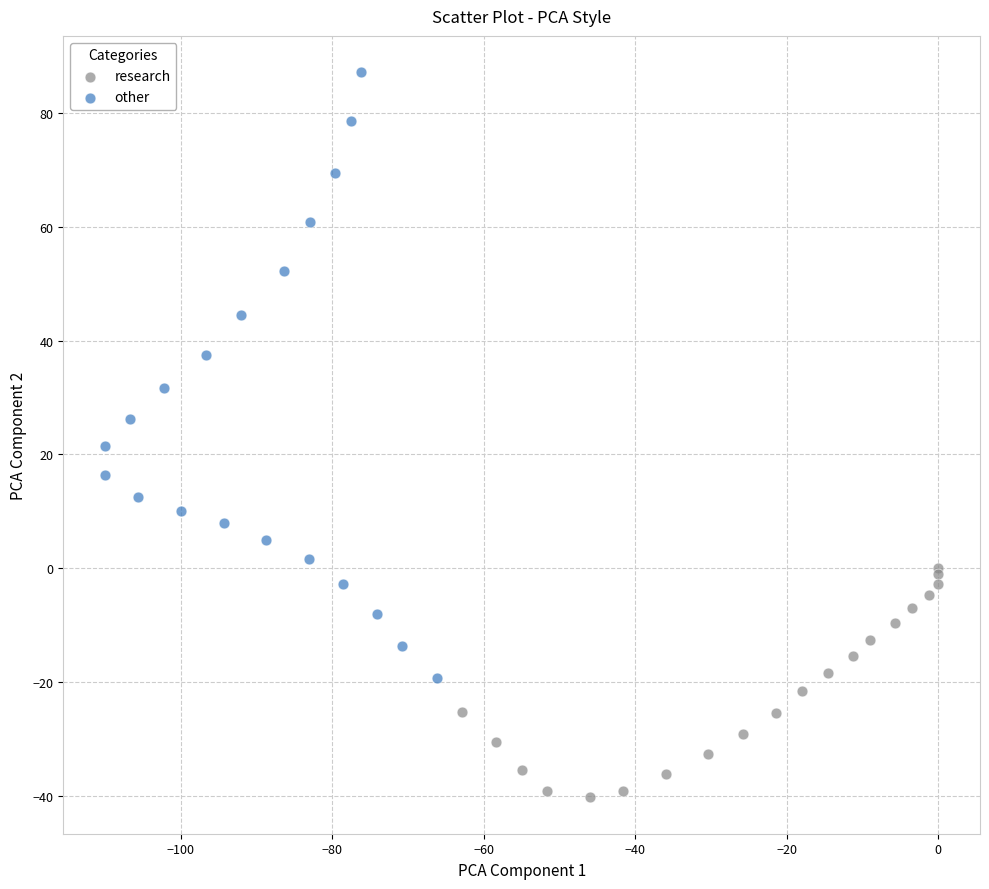

Which series has the widest spread of Y values?

other